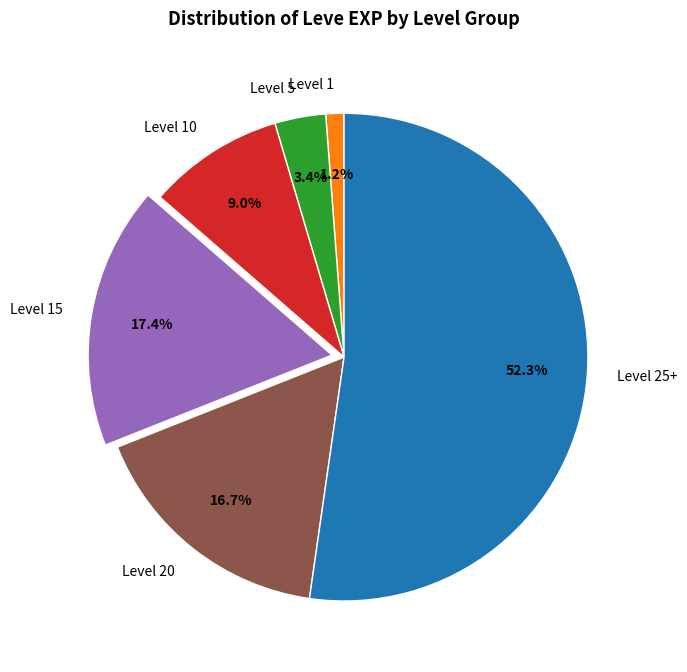

Which category has the smallest portion of the pie?

Level 1